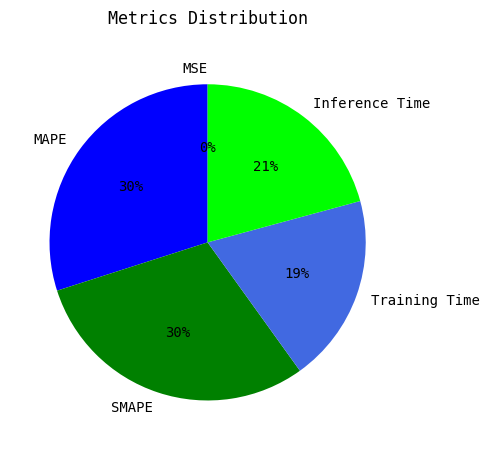

Is there a majority slice in this chart?

No